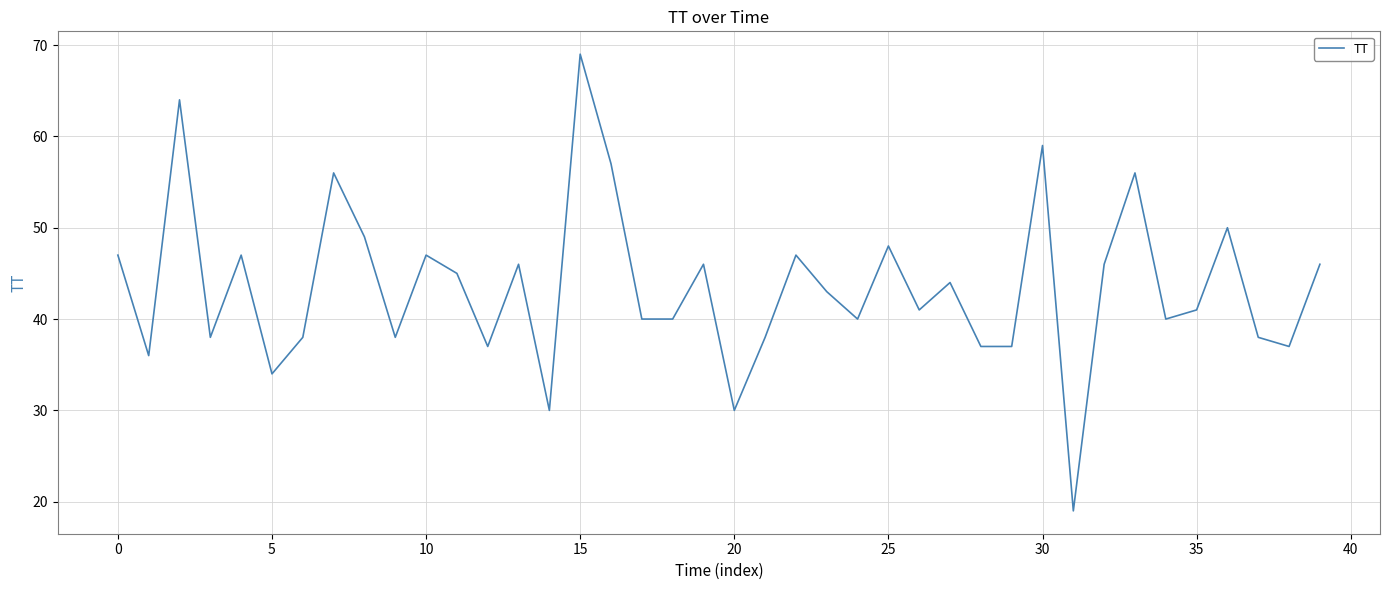

What is the difference between the maximum and minimum values?

50